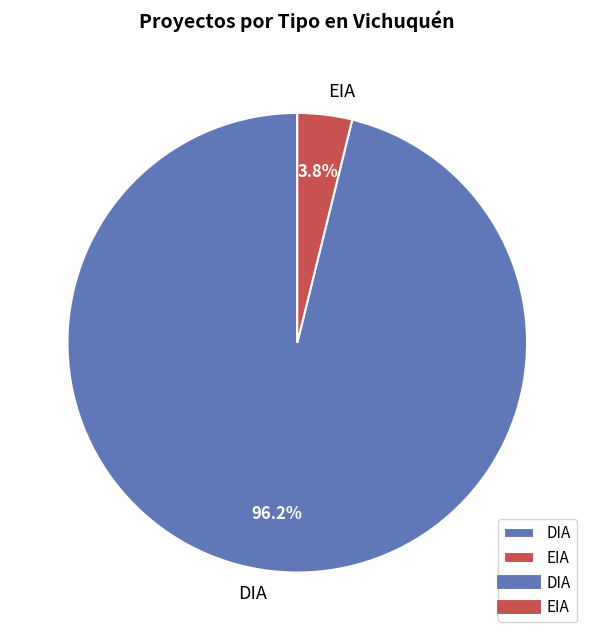

Is the sum of EIA and DIA greater than half?

Yes